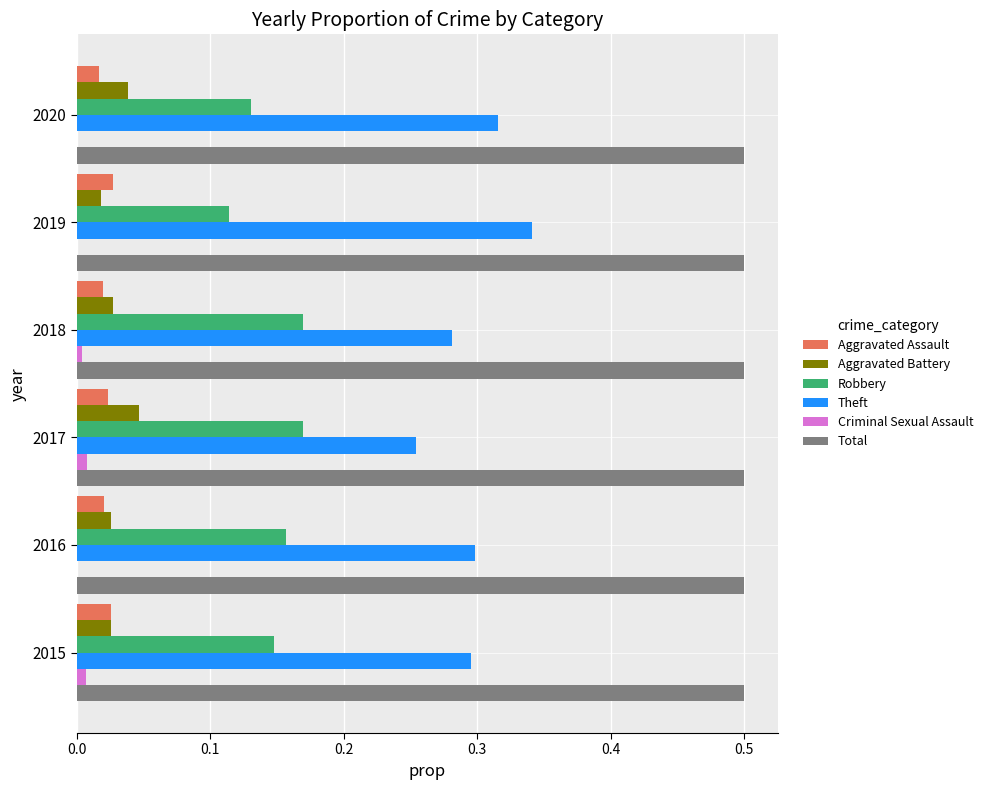

Is the value of Aggravated Assault at 2018 greater than the value of Criminal Sexual Assault at 2020?

Yes